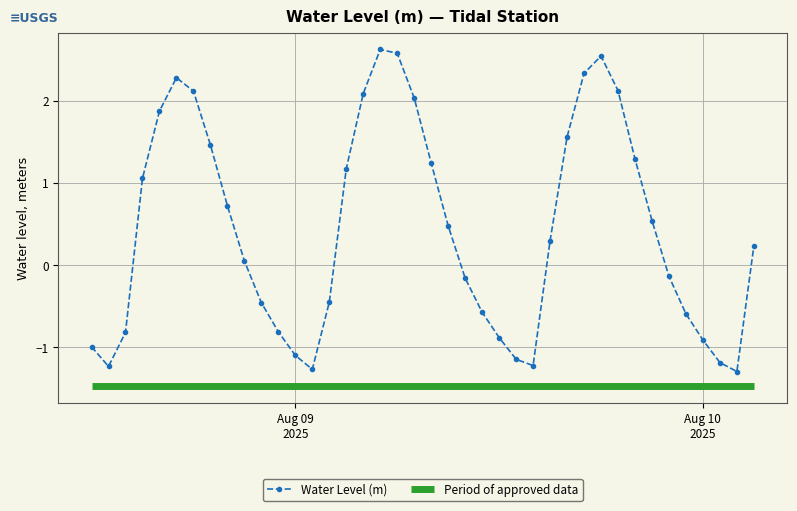

True or false: the data shows -1.8 at 2025-08-08 13:00:00.

False